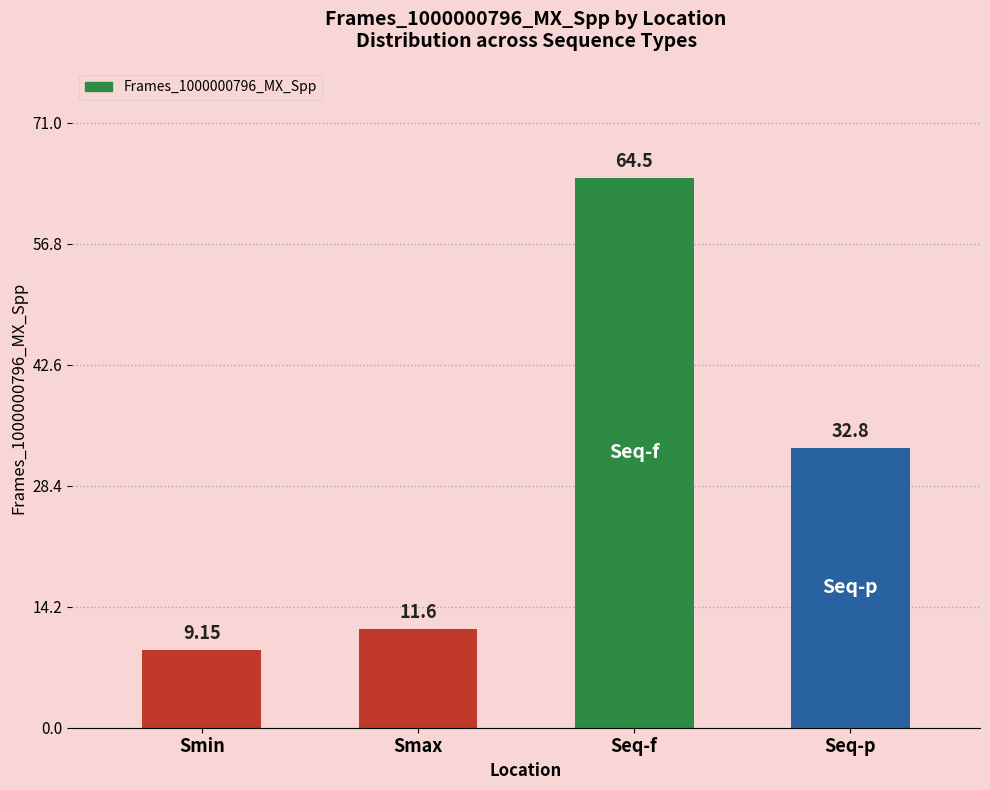

What is the sum of all values?

118.1